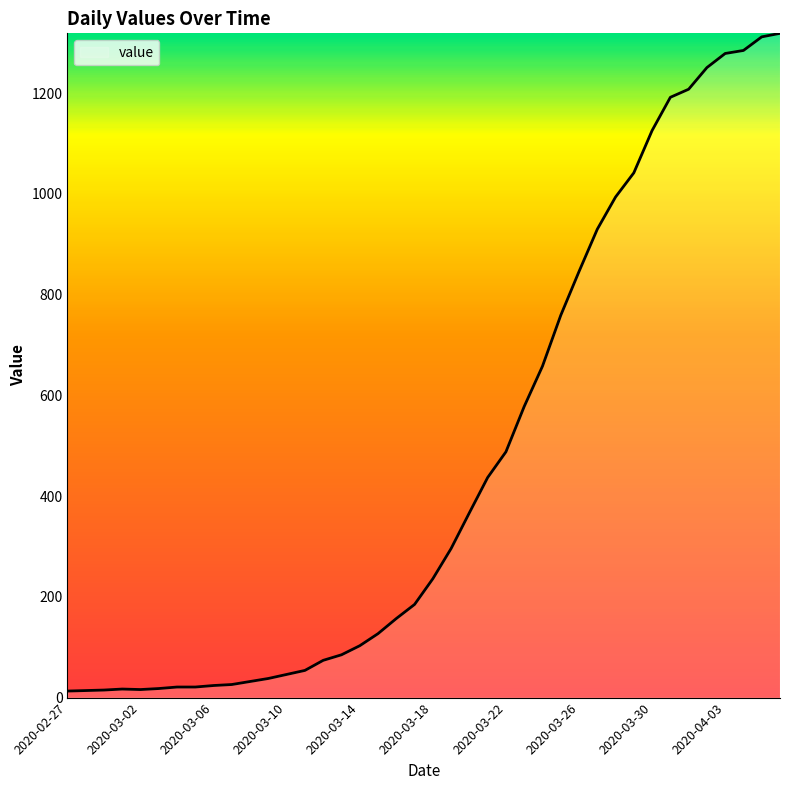

What is the difference between the maximum and minimum values?

1306